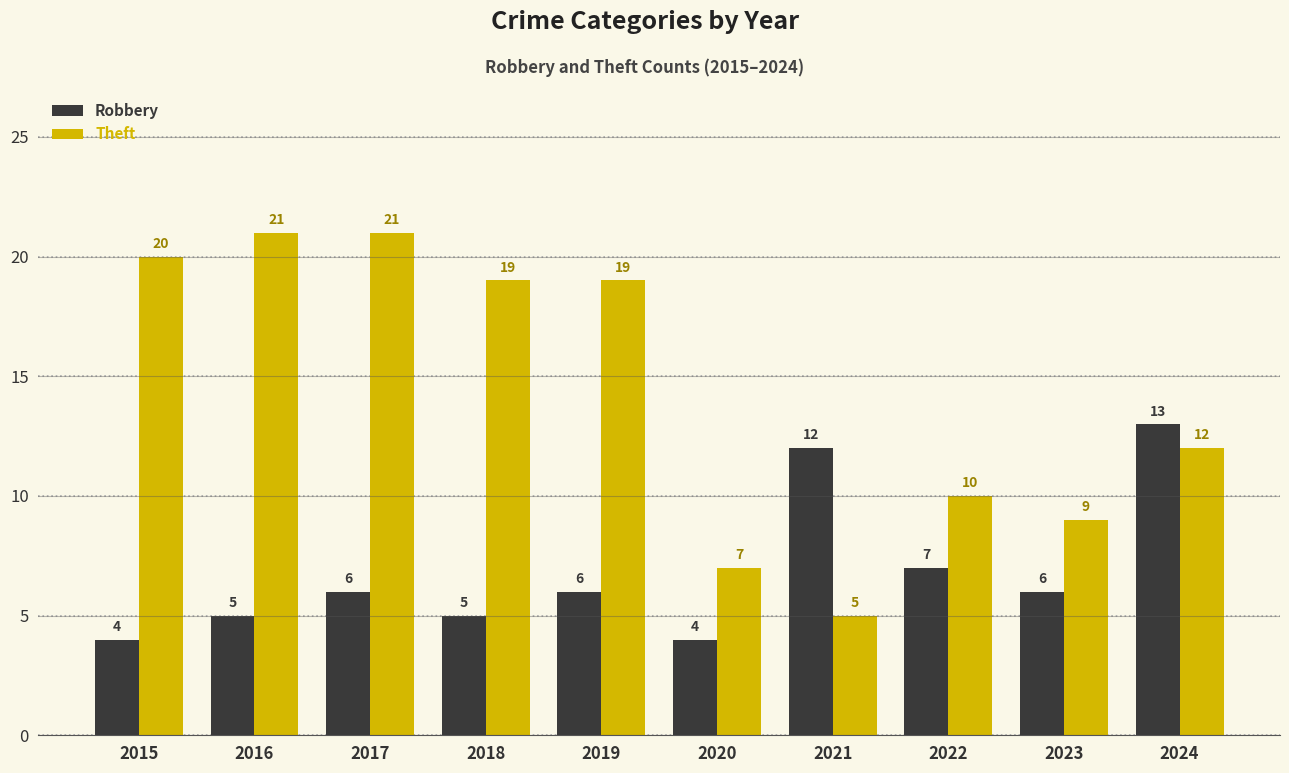

At how many categories does at least one series exceed 5?

10